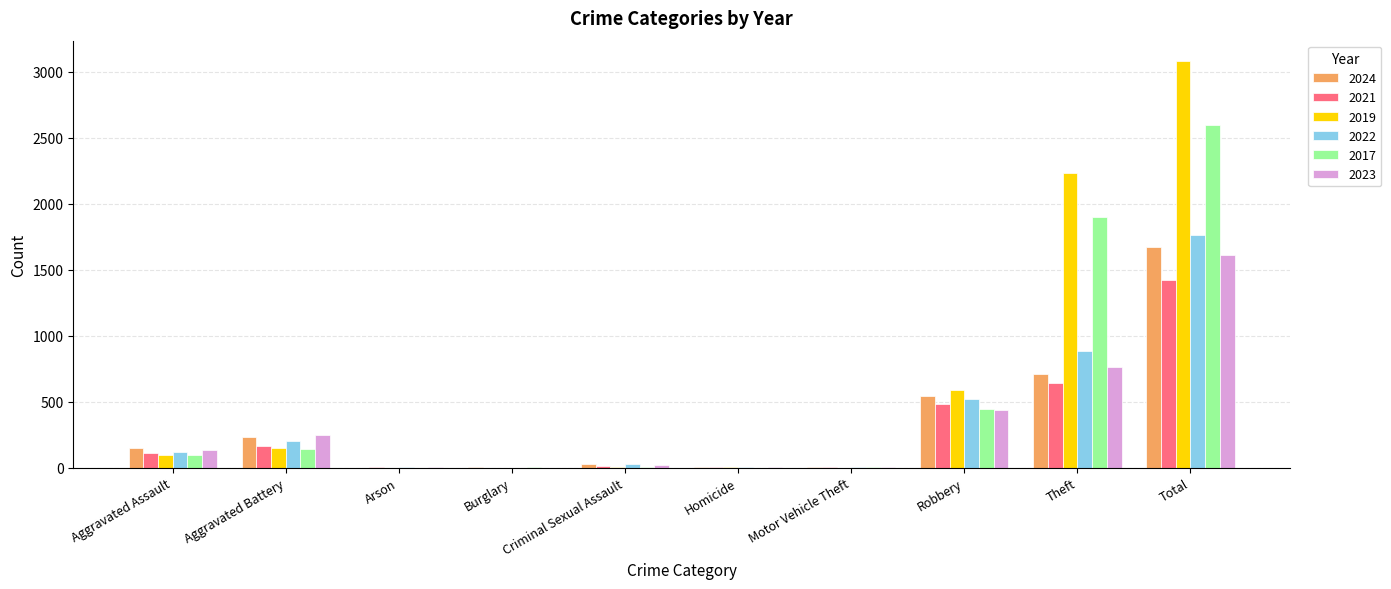

Which series has the widest spread of values?

2019